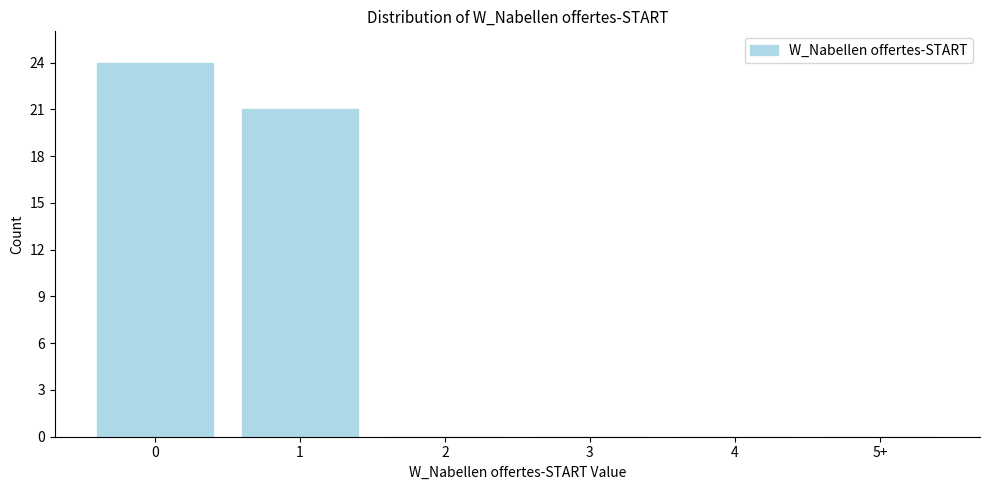

Reading left to right, what are all the values shown in this chart?

0=24	1=21	2=0	3=0	4=0	5+=0